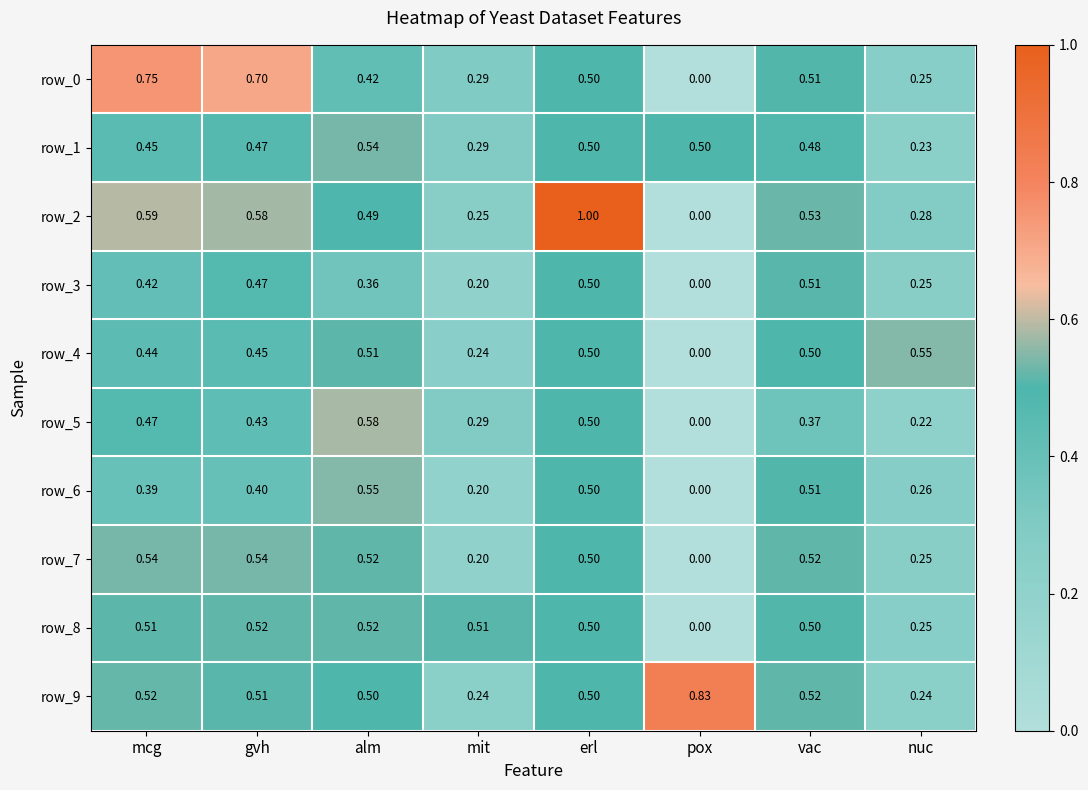

The row_4 series shows 0.4 at mcg. True or false?

True